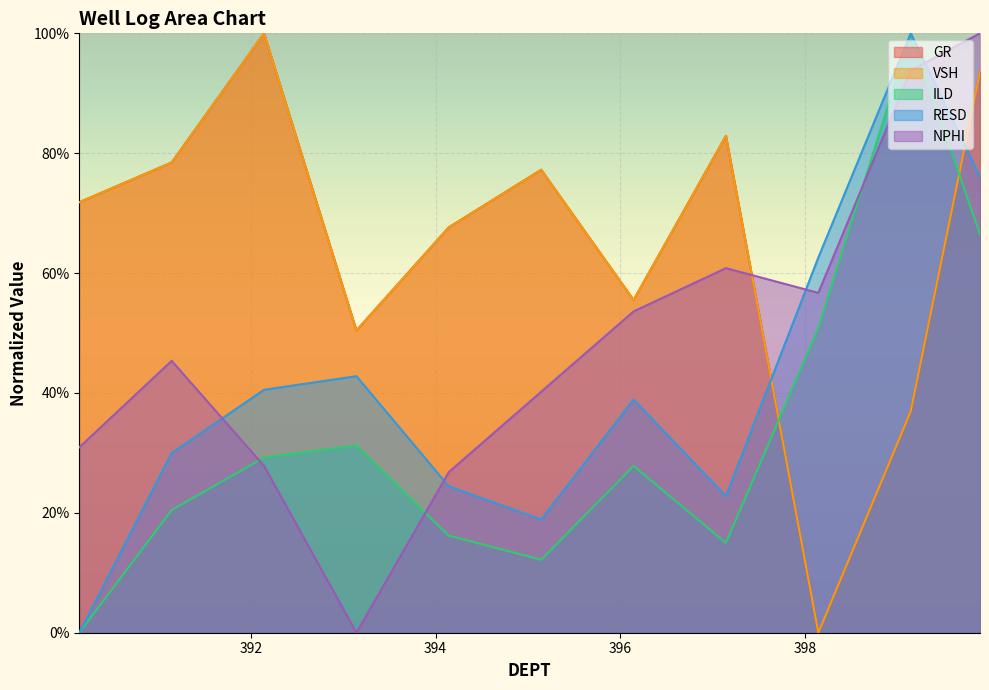

What is the difference between the GR values at 392.144 and 394.144?

0.3